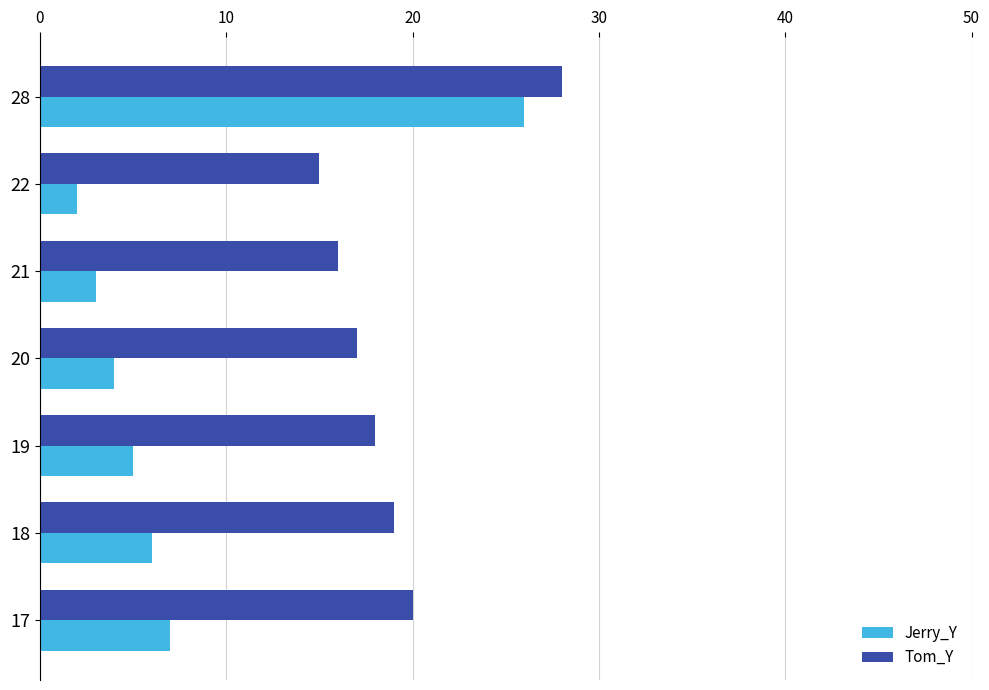

List the series in order of their peak value, highest first.

Tom_Y, Jerry_Y